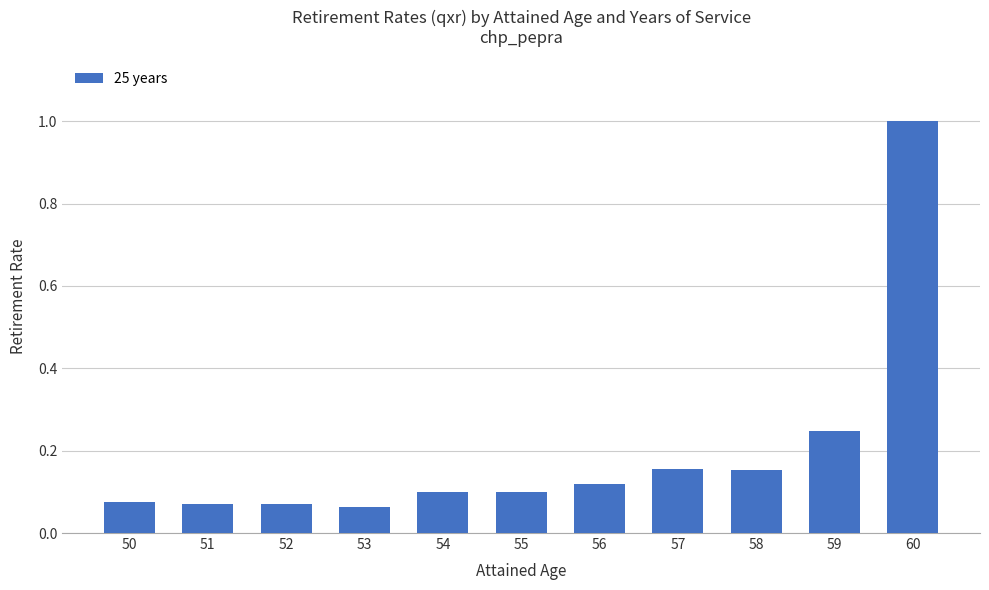

Which label corresponds to the largest value in the chart?

60